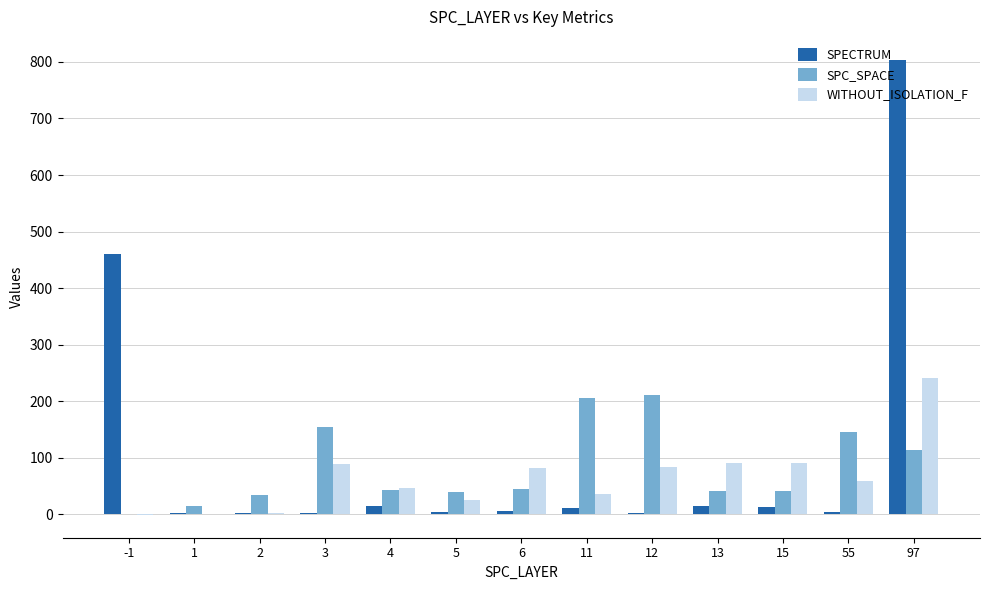

Are the bars horizontal?

No